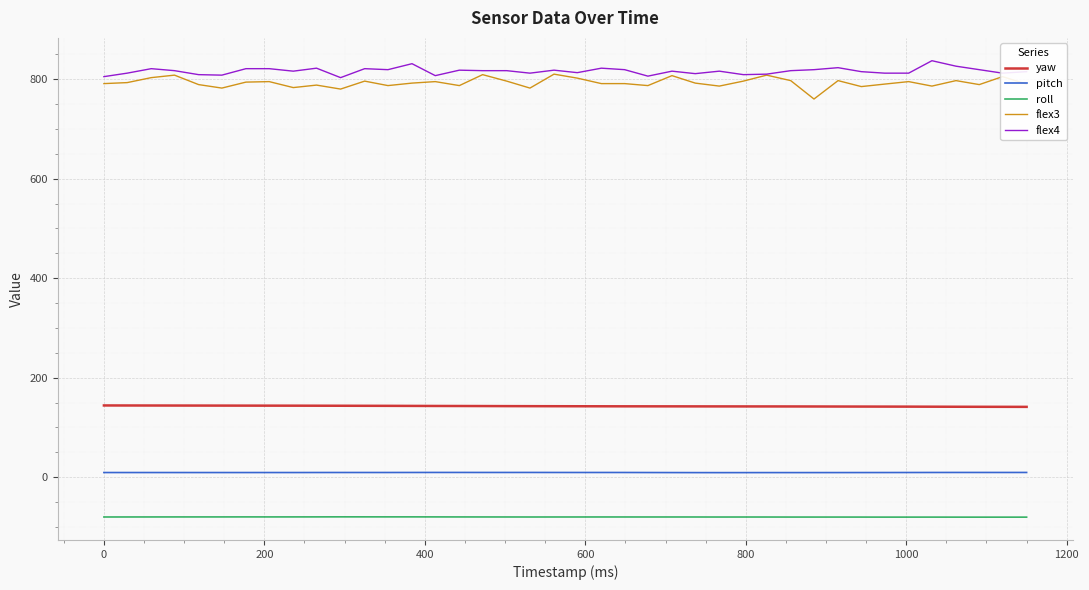

True or false: yaw and pitch intersect in this chart.

False